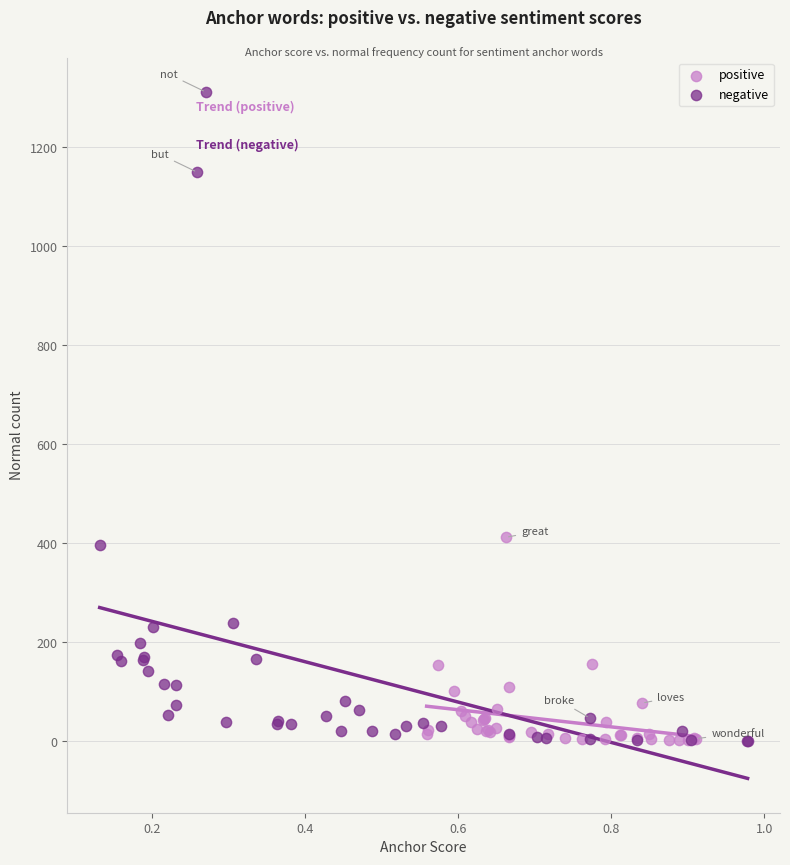

Which series contains the highest Y value?

negative